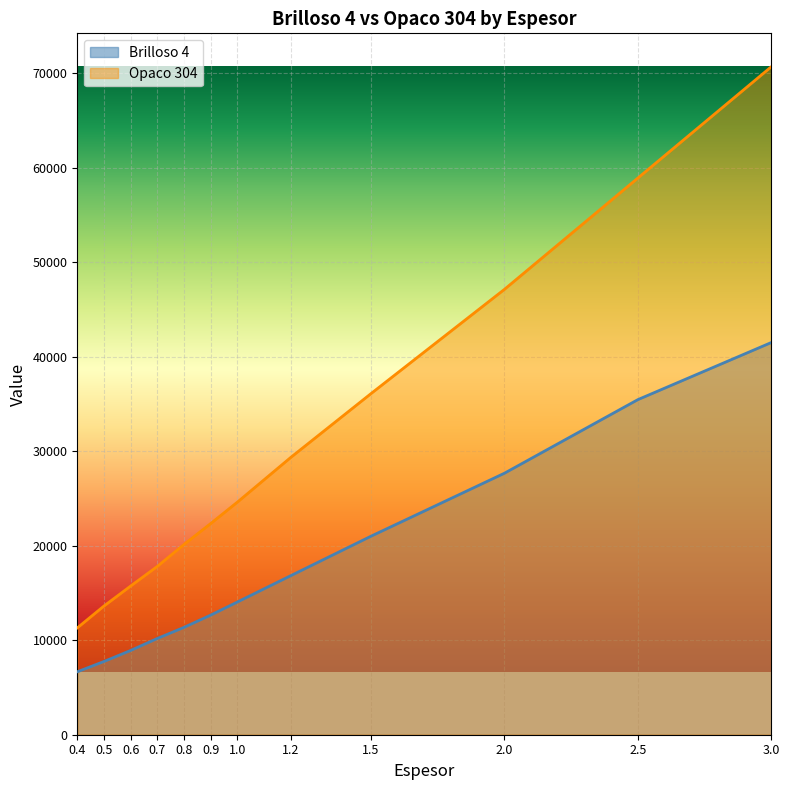

Reading left to right, what are all the values shown in this chart?

Brilloso 4: 0.4=6661	0.5=7753	0.6=8920	0.7=10189	0.8=11365	0.9=12664	1.0=14051	1.2=16838	1.5=21008	2.0=27676	2.5=35468	3.0=41514
Opaco 304: 0.4=11306	0.5=13625	0.6=15741	0.7=17821	0.8=20144	0.9=22358	1.0=24623	1.2=29357	1.5=36099	2.0=47136	2.5=58921	3.0=70705